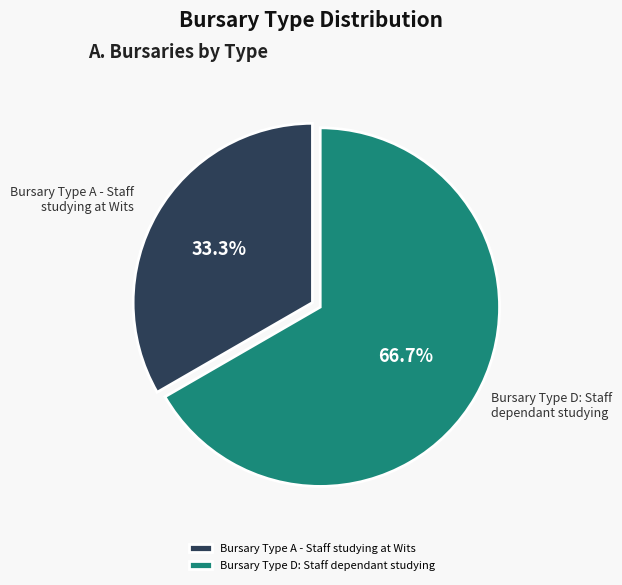

What is the ratio of the value at Bursary Type A - Staff studying at Wits to the value at Bursary Type D: Staff dependant studying?

0.5